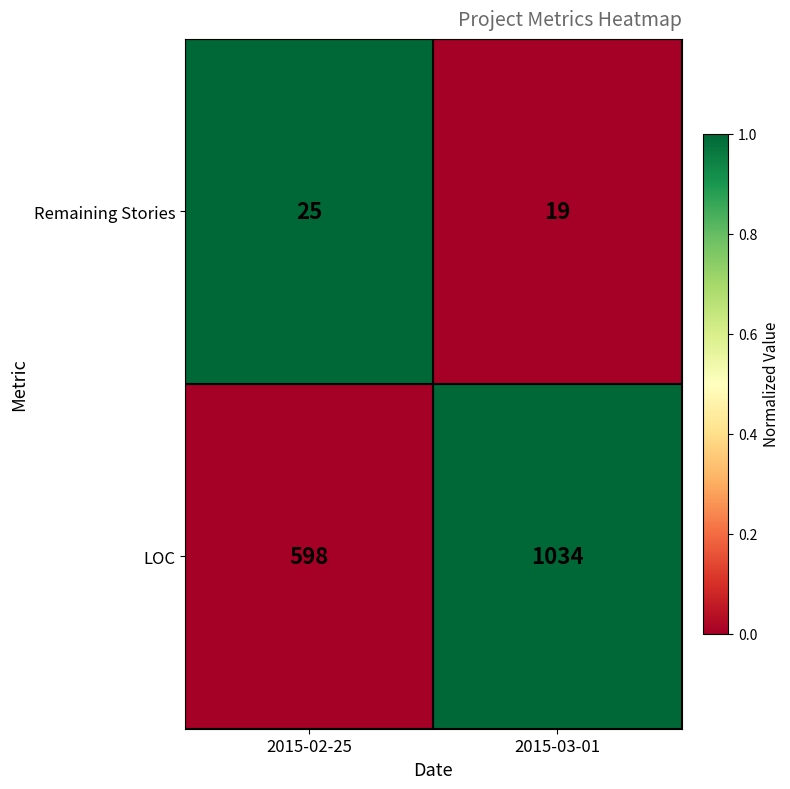

The LOC series shows 989 at 2015-02-25. True or false?

False